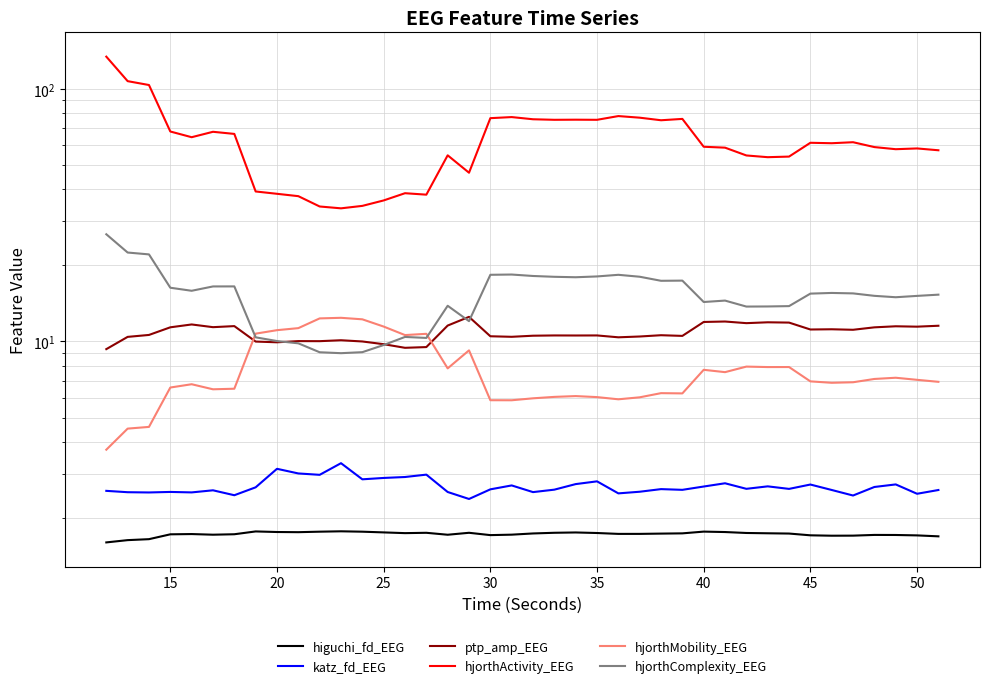

True or false: katz_fd_EEG and hjorthMobility_EEG cross at least once.

False